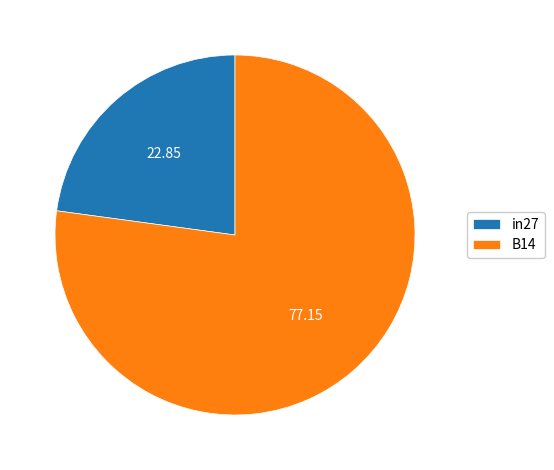

Approximately how many times larger is the value at in27 compared to B14?

0.3